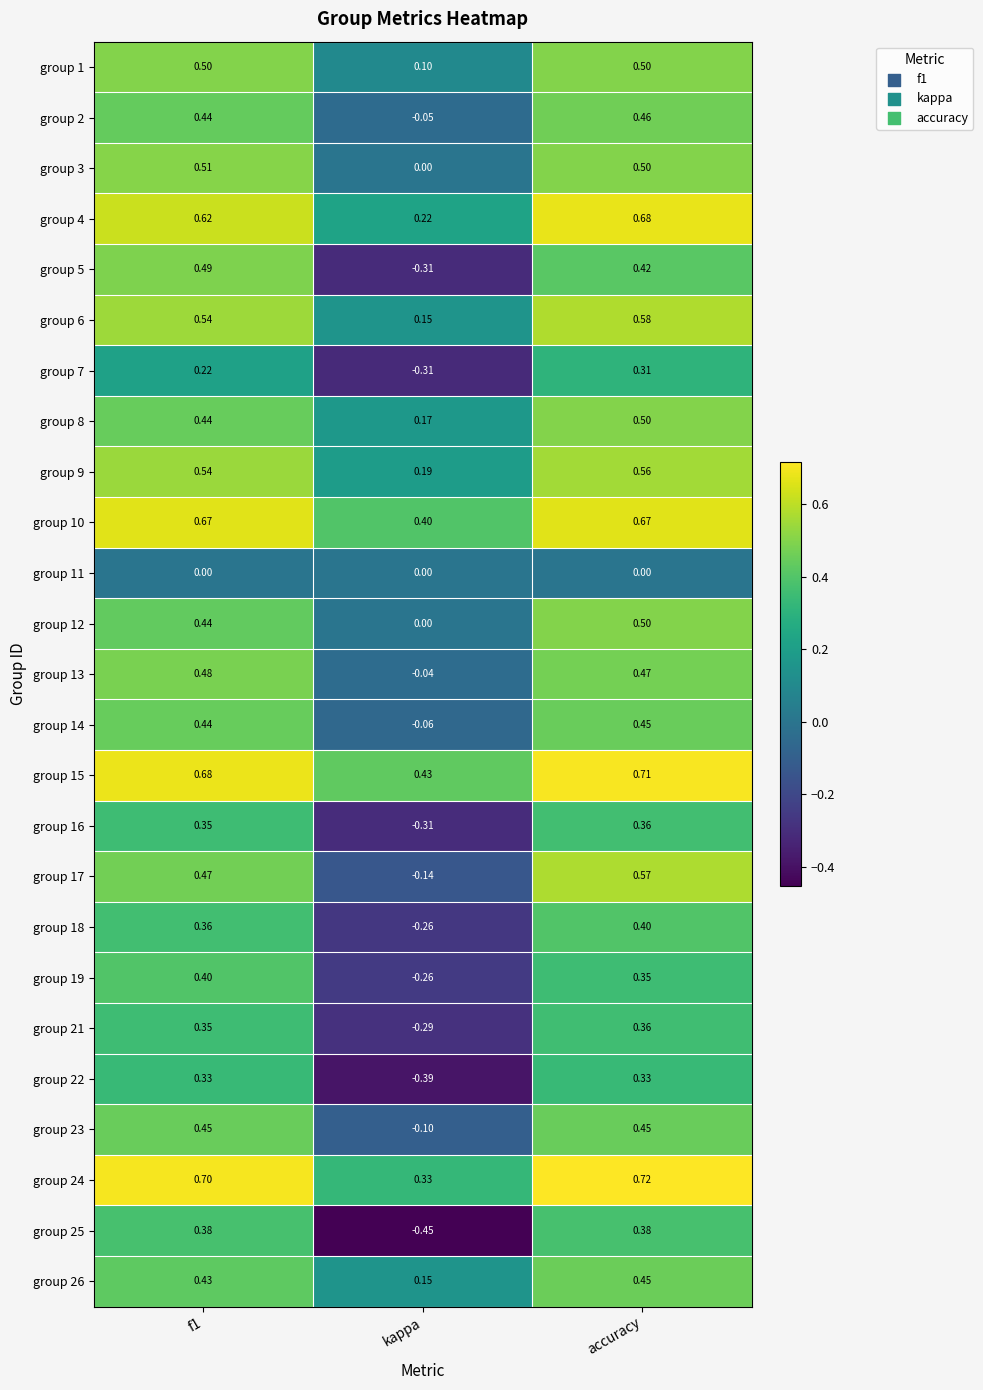

Is the value of group 19 at f1 greater than the value of group 23 at accuracy?

No